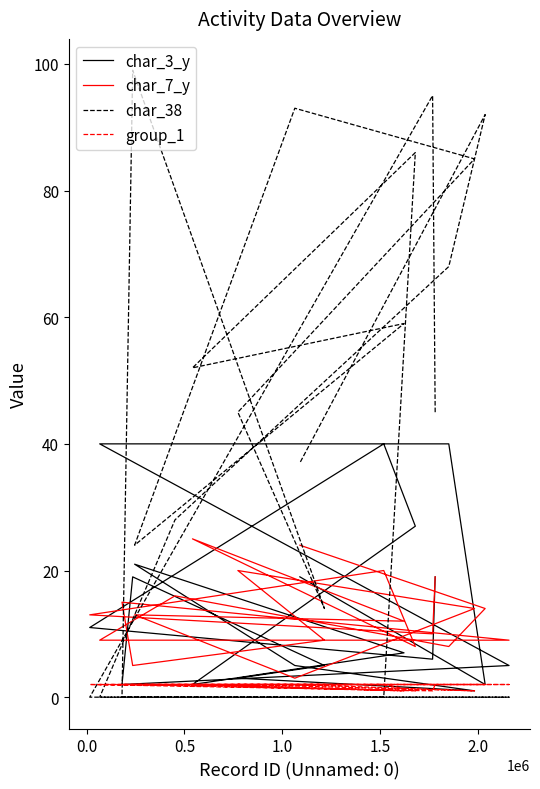

At how many categories does at least one series exceed 61?

7